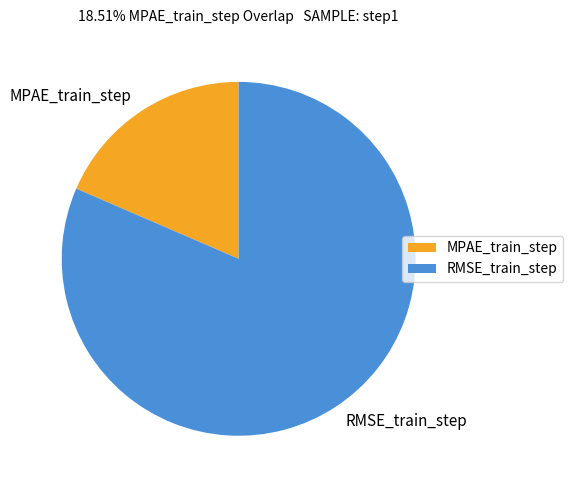

The MPAE_train_step slice represents 27% of the pie. True or false?

False